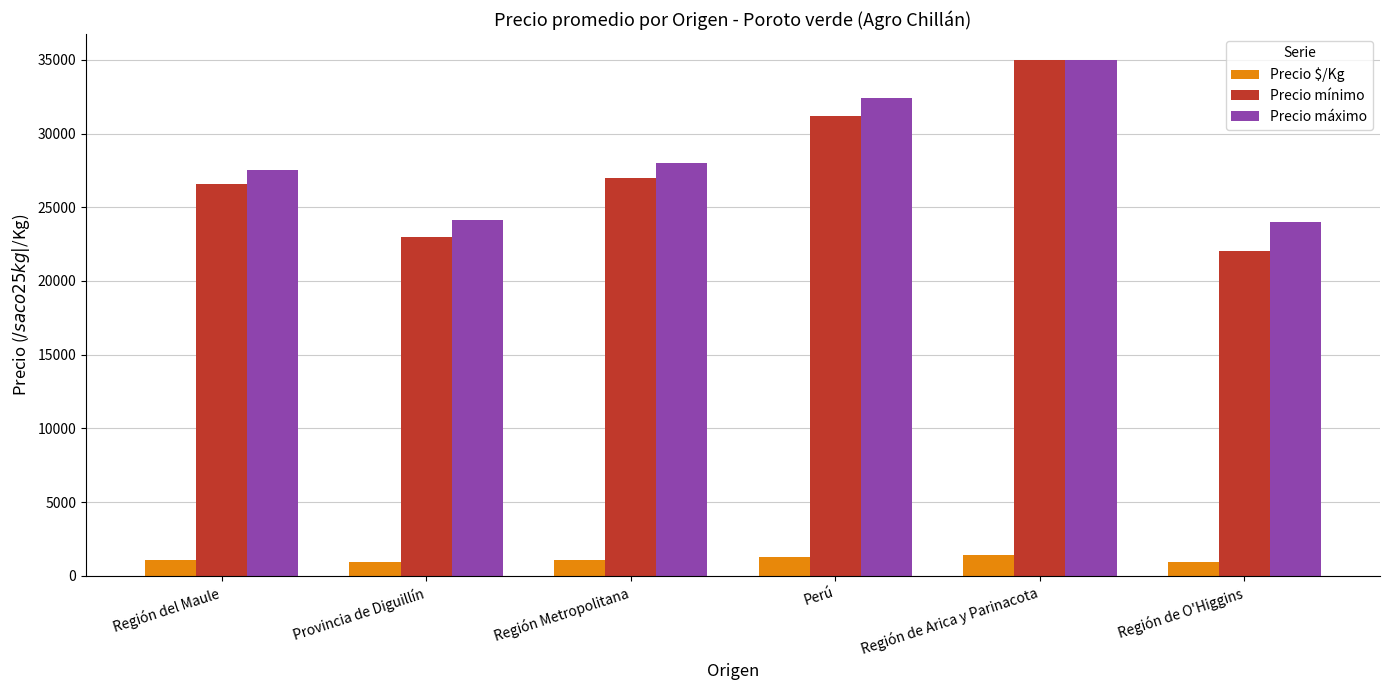

How many values in the Precio mínimo series are below 27000?

3